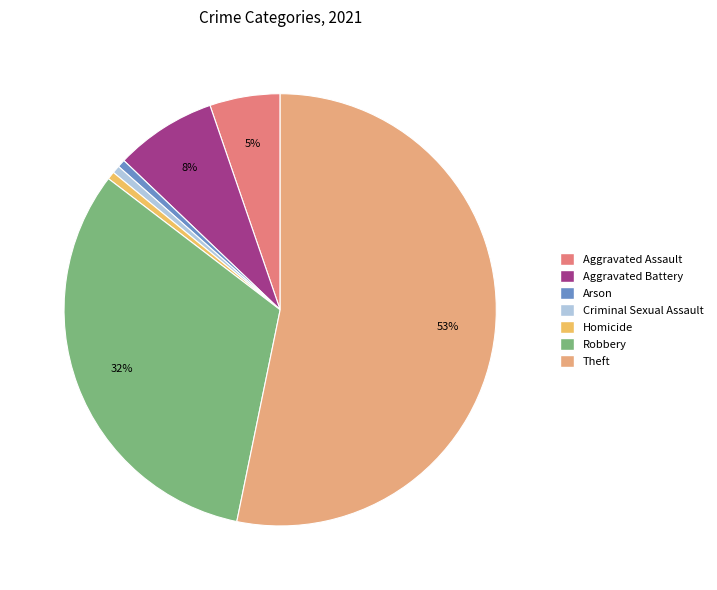

To the nearest percent, what portion does Homicide represent?

1%